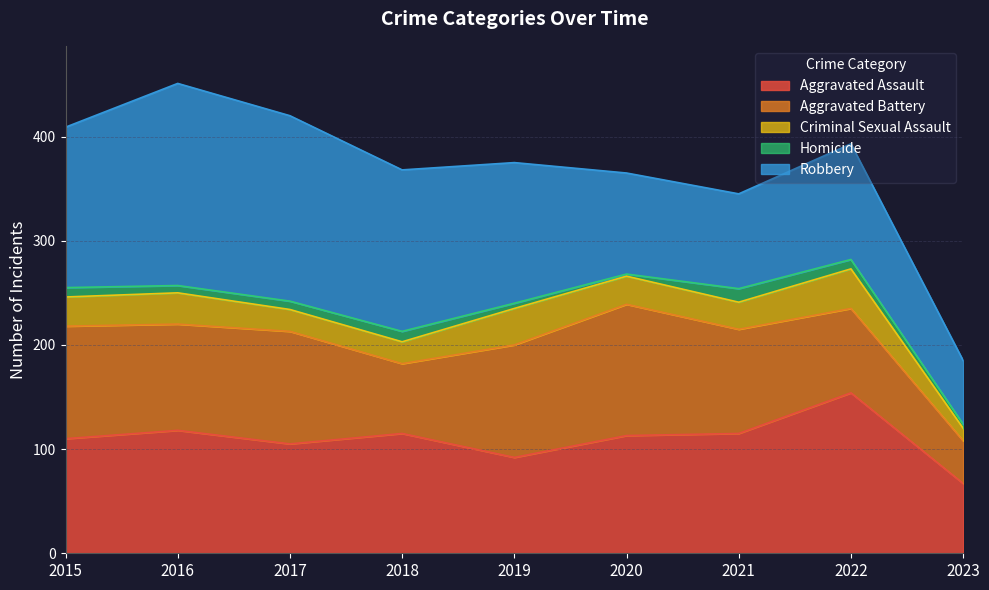

What is the total value across all series at 2022?

393